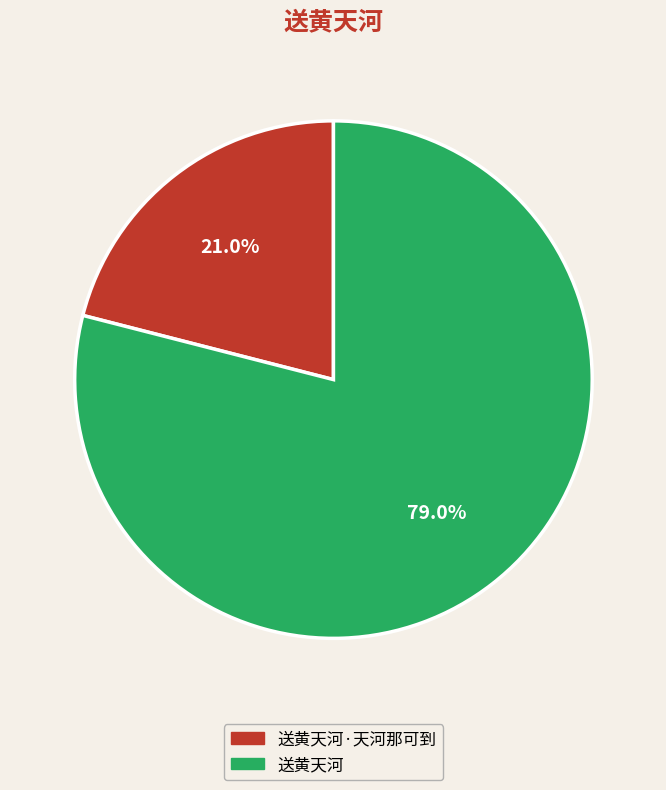

What is the ratio of the value at 送黄天河·天河那可到 to the value at 送黄天河?

0.3